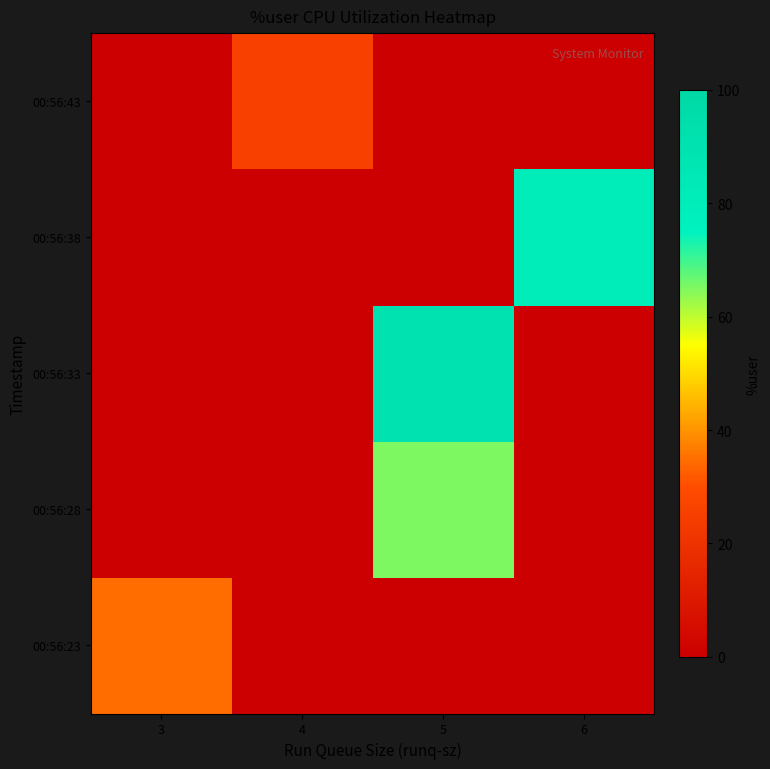

List the series in order of their peak value, lowest first.

00:56:43, 00:56:23, 00:56:28, 00:56:38, 00:56:33